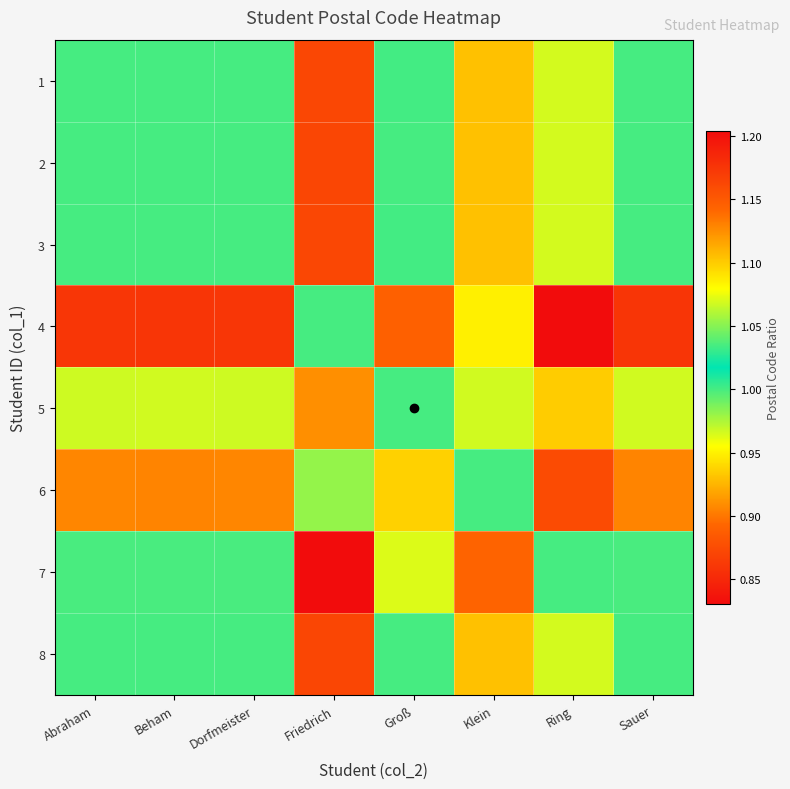

At Klein, list the series in order from largest to smallest.

7, 2, 8, 1, 3, 5, 6, 4